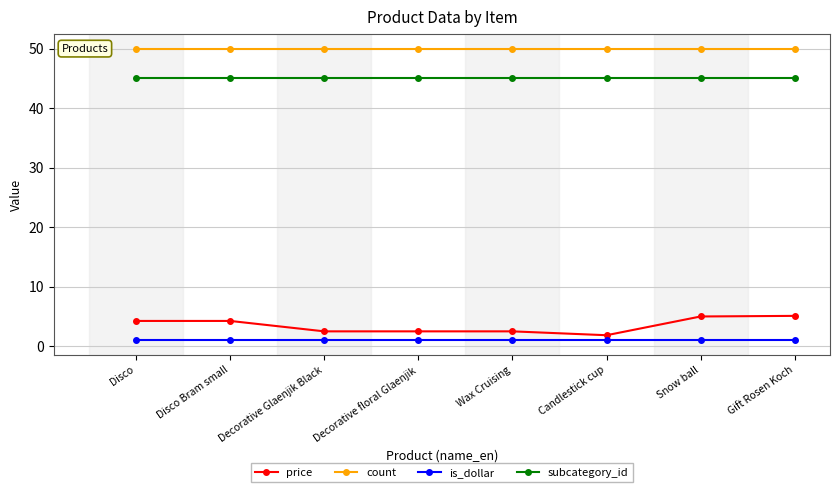

What is the value of the price point at the 4th from the left?

2.5